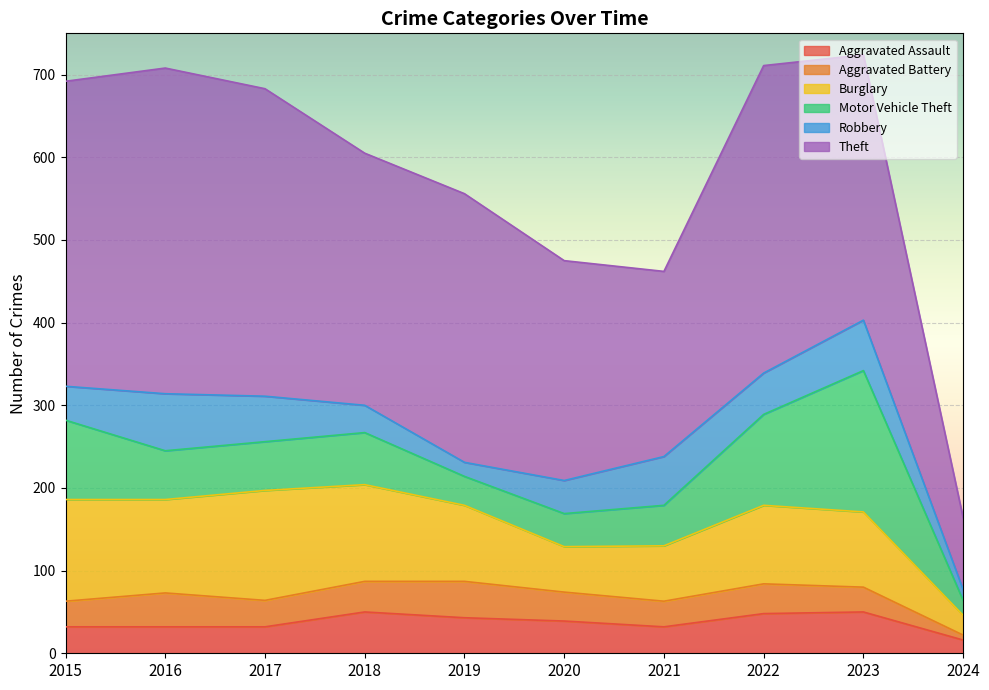

How many data points does each series have?

10